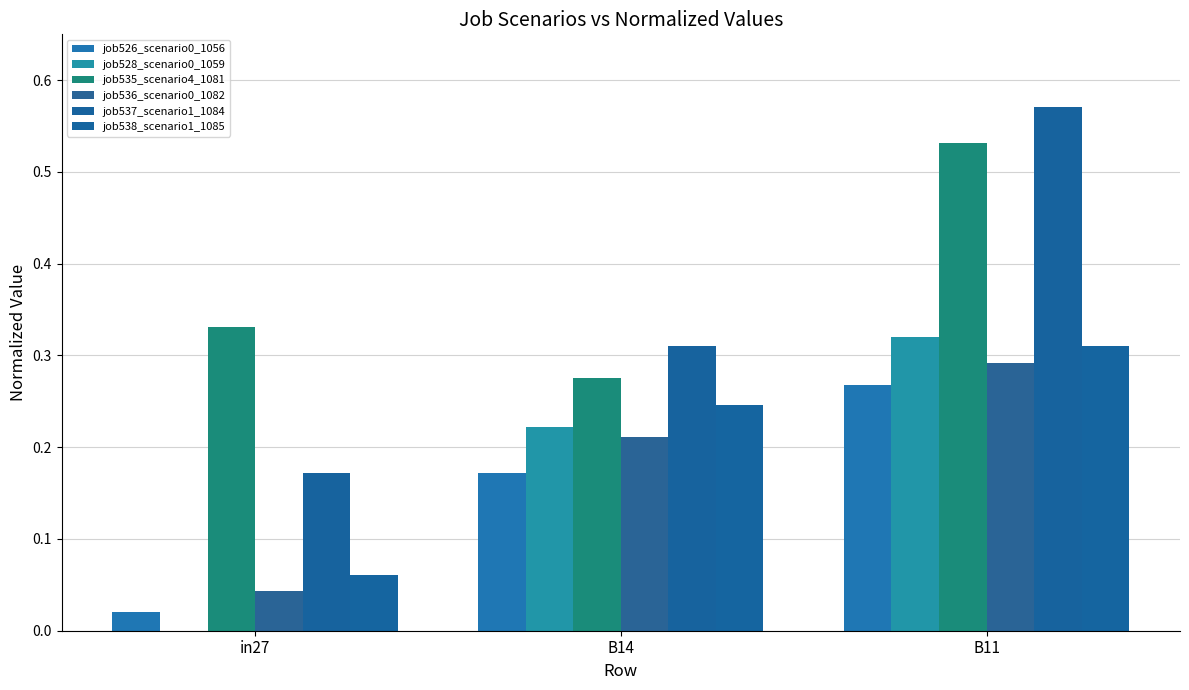

Is it true that job535_scenario4_1081 equals 0.3 at in27?

True